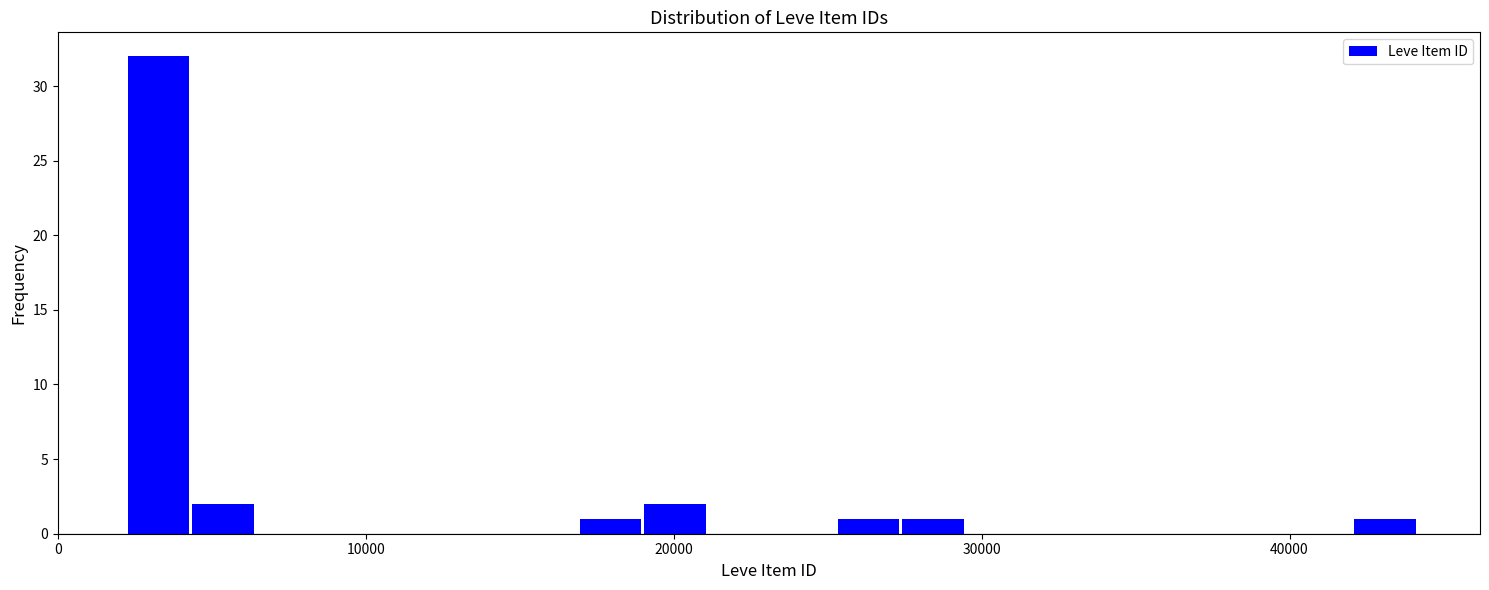

Around what value on the x-axis is the tallest bar? Give the approximate position of its centre, as read against the axis.

3000